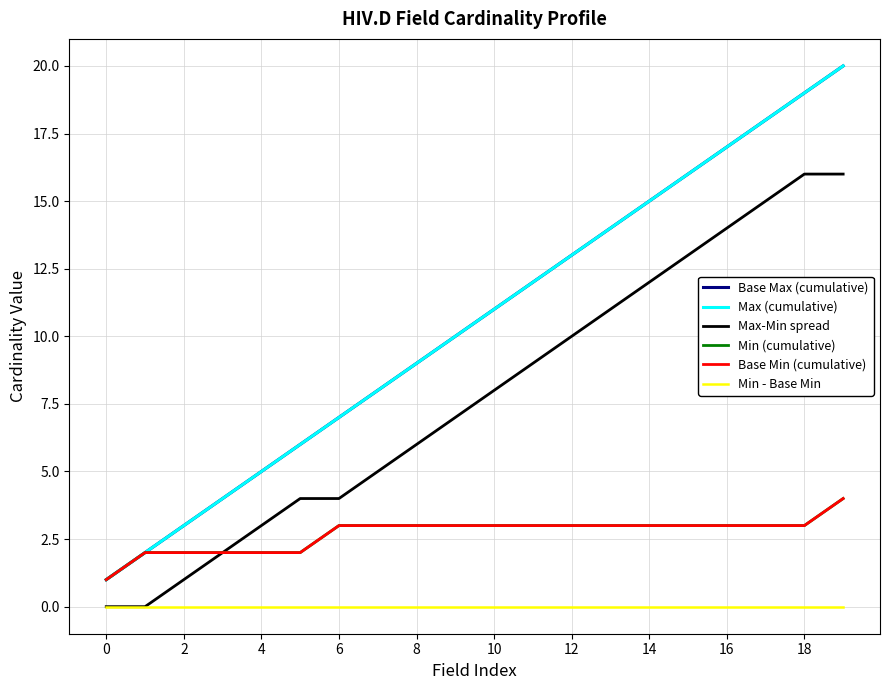

What is the difference between the second highest and minimum values in the Max-Min spread series?

16